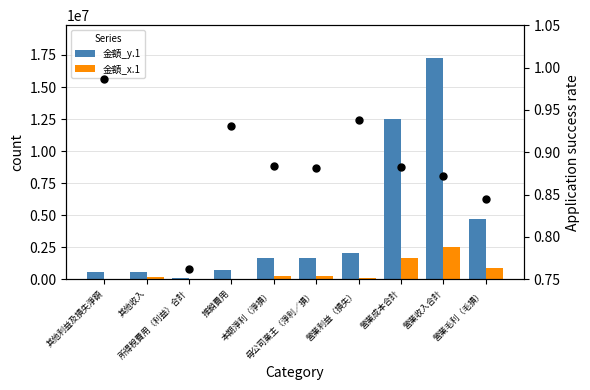

Which series has the largest total across all categories?

金額_y.1